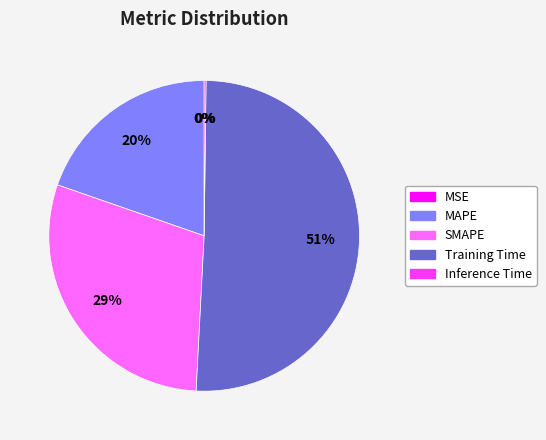

Is it true that Training Time is 51% of the pie?

True